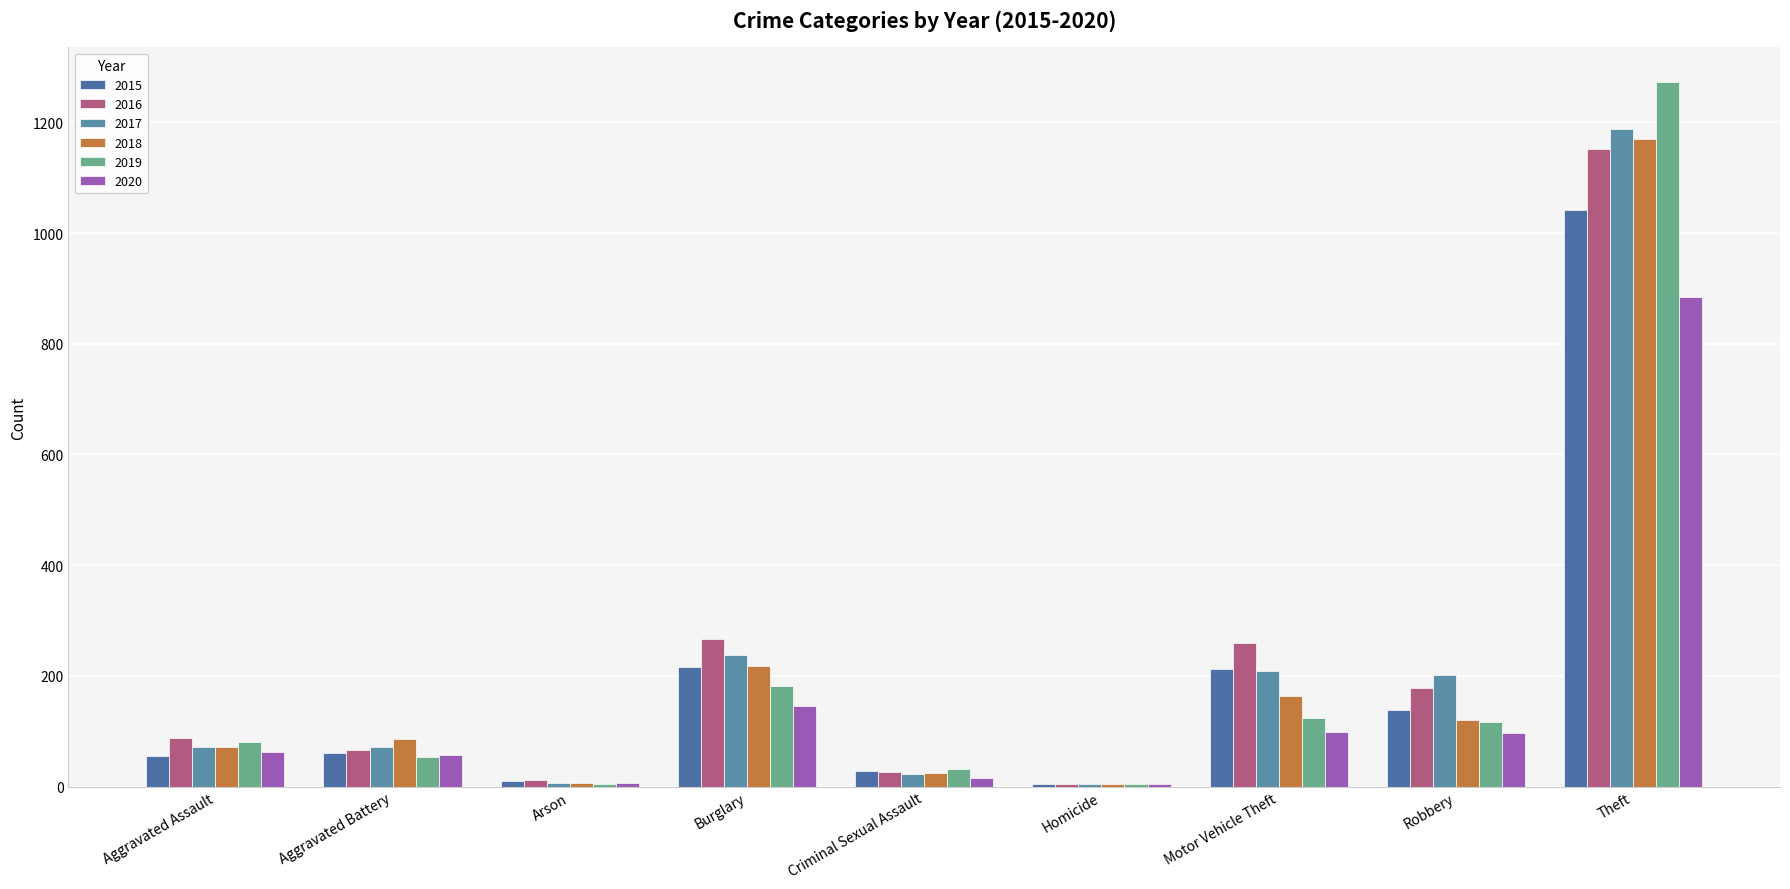

Reading left to right, list all the values displayed in this chart.

2015: Aggravated Assault=56	Aggravated Battery=60	Arson=10	Burglary=216	Criminal Sexual Assault=29	Homicide=5	Motor Vehicle Theft=212	Robbery=139	Theft=1041
2016: Aggravated Assault=88	Aggravated Battery=66	Arson=12	Burglary=266	Criminal Sexual Assault=26	Homicide=4	Motor Vehicle Theft=259	Robbery=178	Theft=1151
2017: Aggravated Assault=72	Aggravated Battery=71	Arson=7	Burglary=237	Criminal Sexual Assault=22	Homicide=4	Motor Vehicle Theft=208	Robbery=202	Theft=1188
2018: Aggravated Assault=72	Aggravated Battery=86	Arson=7	Burglary=218	Criminal Sexual Assault=24	Homicide=4	Motor Vehicle Theft=163	Robbery=121	Theft=1170
2019: Aggravated Assault=80	Aggravated Battery=53	Arson=5	Burglary=182	Criminal Sexual Assault=31	Homicide=4	Motor Vehicle Theft=123	Robbery=116	Theft=1272
2020: Aggravated Assault=62	Aggravated Battery=57	Arson=7	Burglary=146	Criminal Sexual Assault=16	Homicide=5	Motor Vehicle Theft=99	Robbery=97	Theft=884